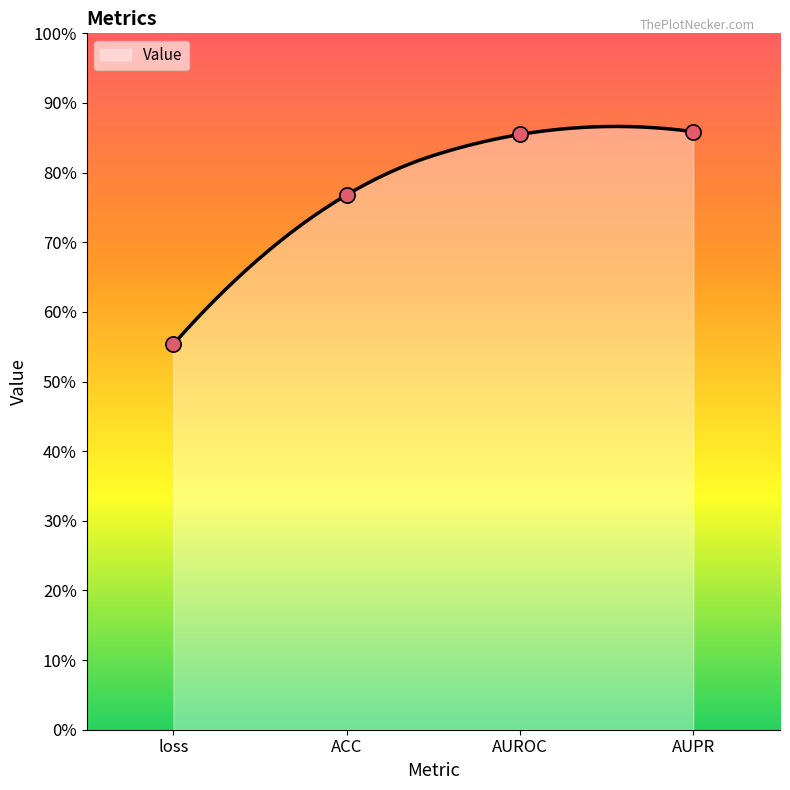

Which has a higher value, ACC or loss?

ACC